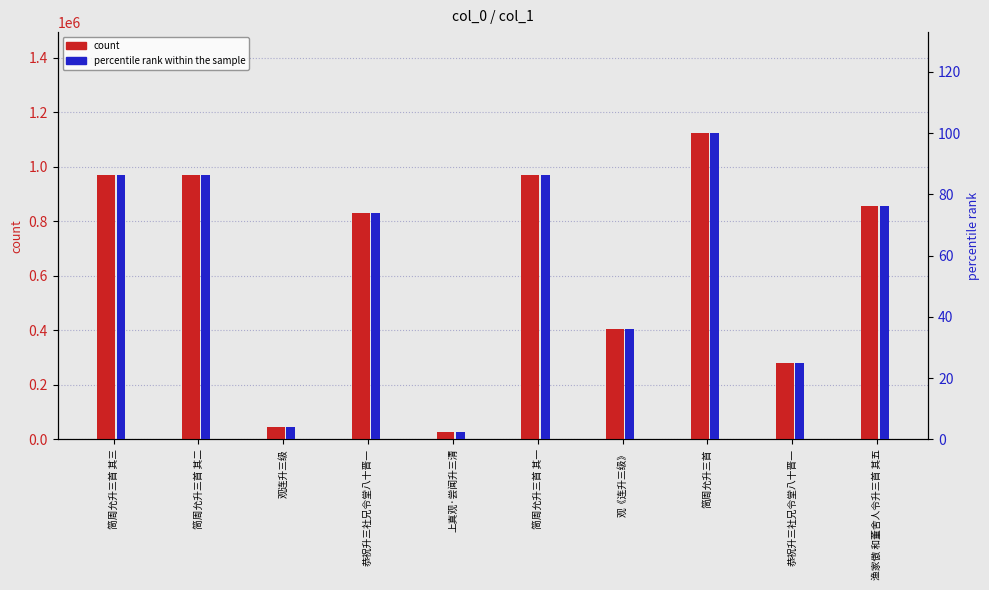

Reading right to left, extract all data points from this chart.

count: 渔家傲 和董舍人令升三首 其五=856604.0	恭祝升三社兄令堂八十晋一=280964.0	简周允升三首=1123892.0	观《连升三级》=406014.0	简周允升三首 其一=971953.0	上真观·尝闻升三清=28103.0	恭祝升三社兄令堂八十晋一=832178.0	观连升三级=44748.0	简周允升三首 其二=971952.0	简周允升三首 其三=971951.0
percentile rank within the sample: 渔家傲 和董舍人令升三首 其五=76.2	恭祝升三社兄令堂八十晋一=25.0	简周允升三首=100.0	观《连升三级》=36.1	简周允升三首 其一=86.5	上真观·尝闻升三清=2.5	恭祝升三社兄令堂八十晋一=74.0	观连升三级=4.0	简周允升三首 其二=86.5	简周允升三首 其三=86.5